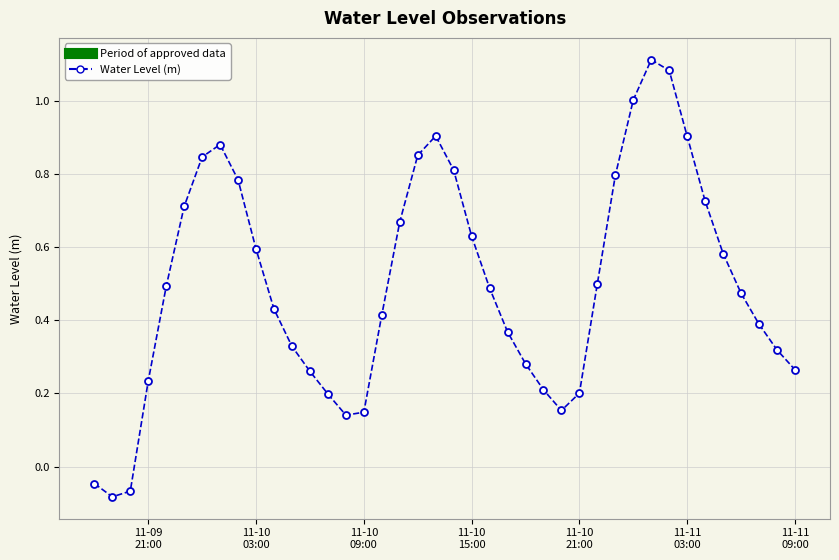

How many values are above zero?

37